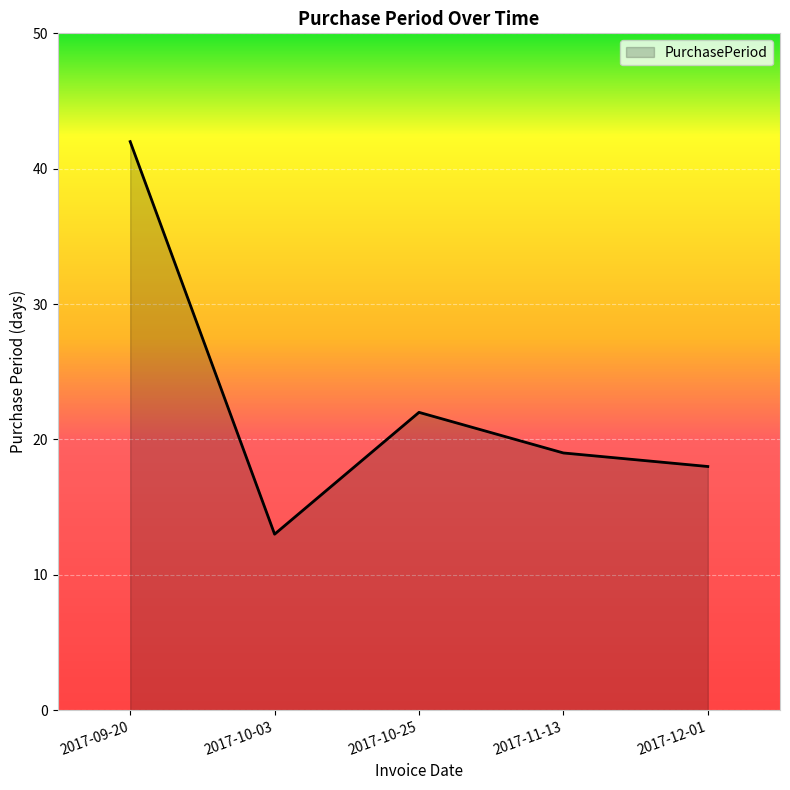

Reading right to left, what are all the values shown in this chart?

18	19	22	13	42